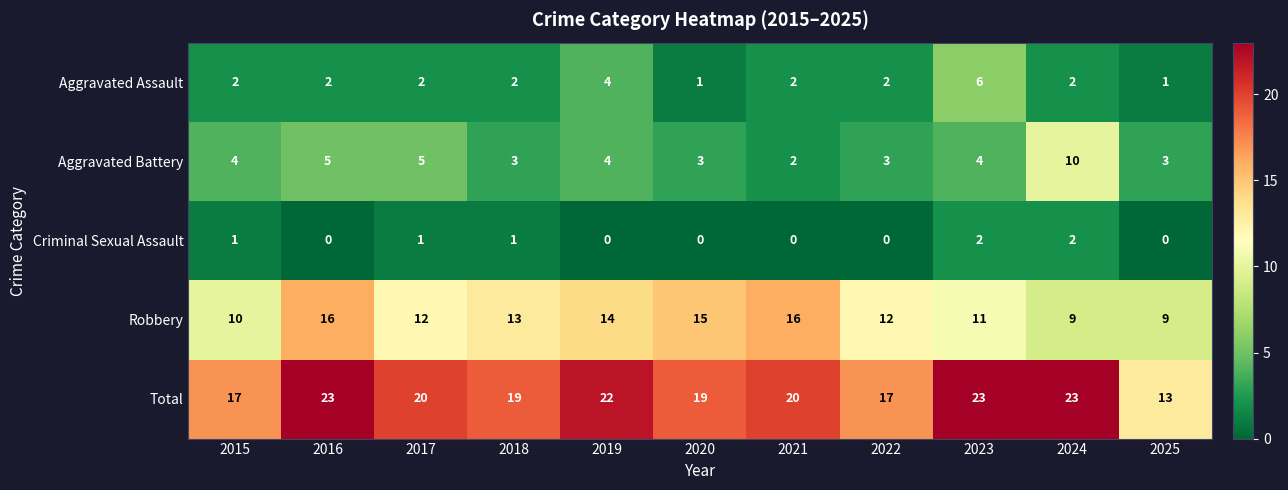

At which label does Aggravated Assault reach its peak?

2023